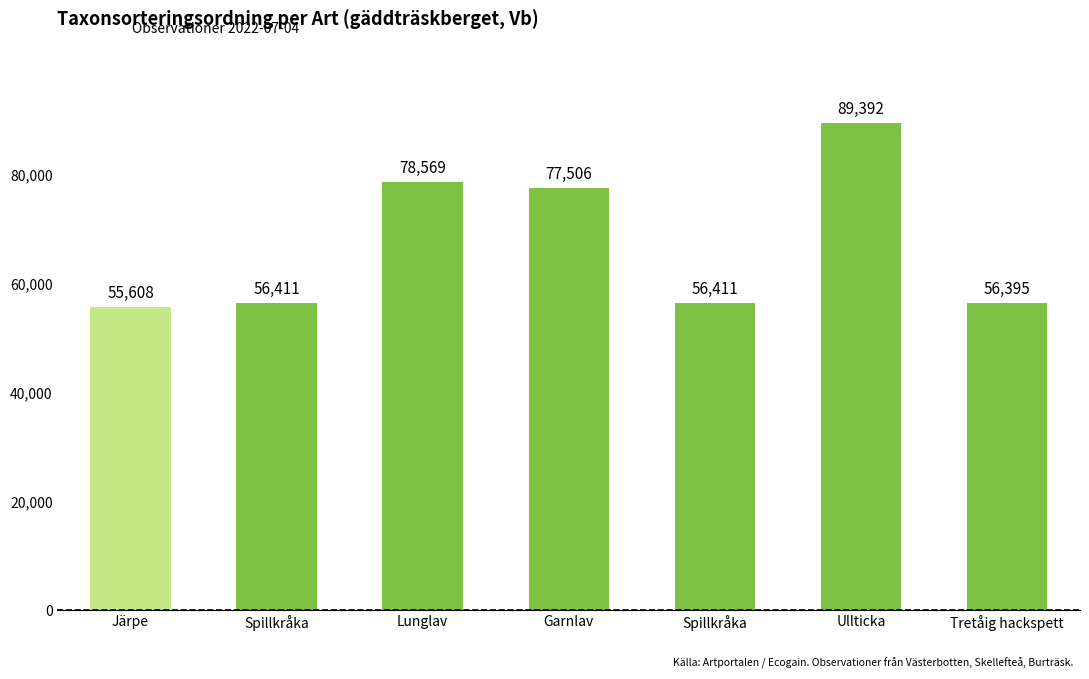

Does the chart contain any negative values?

No